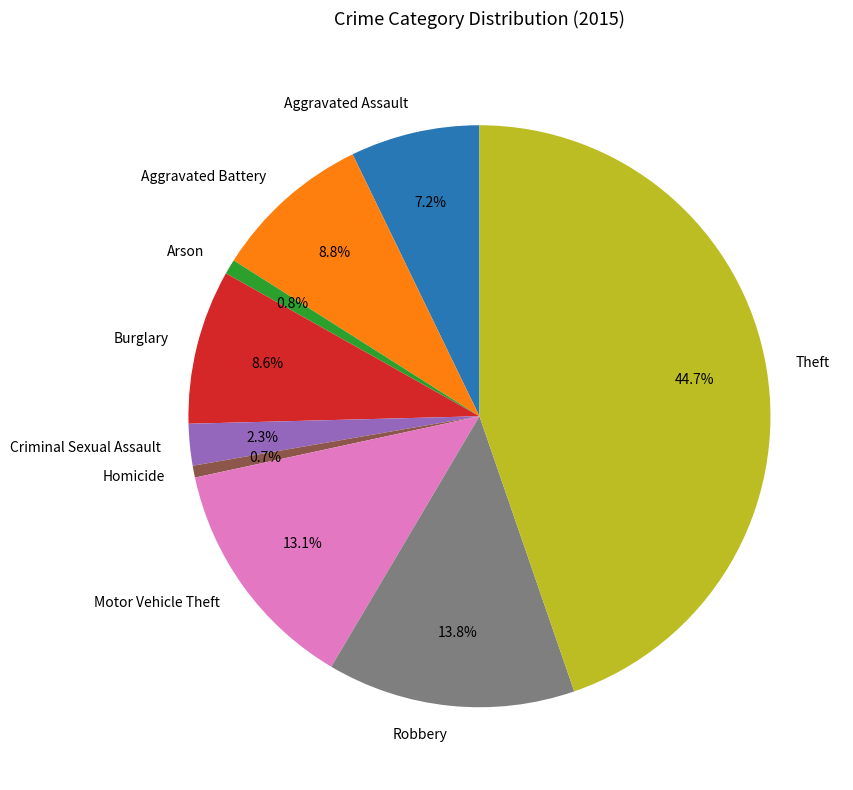

What is the largest slice in the pie chart?

Theft